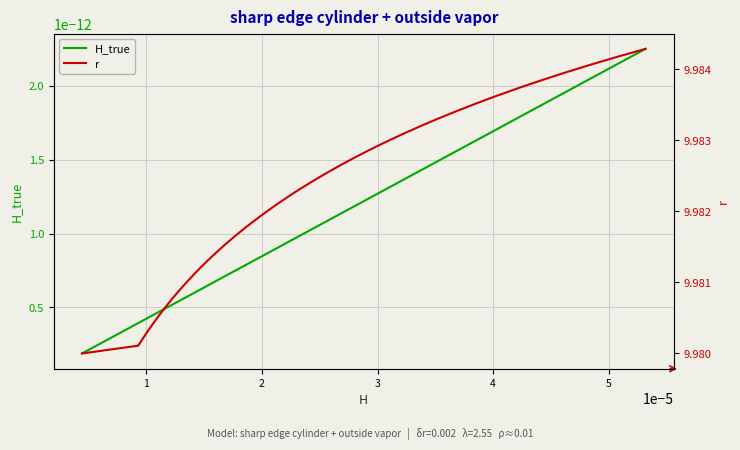

What are all the series names shown in the legend?

H_true, r